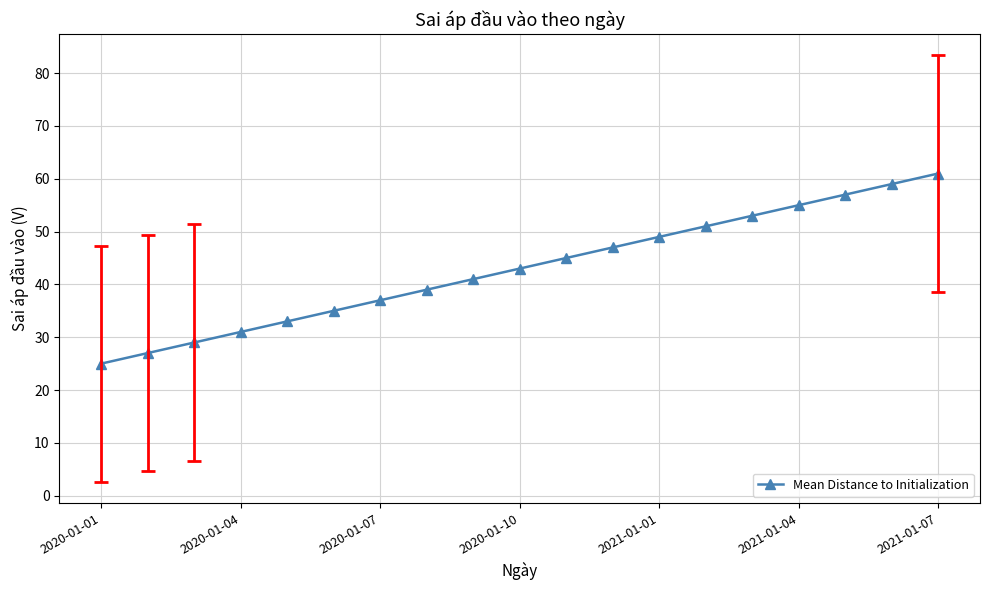

What is the value of the 8th point from the left?

39